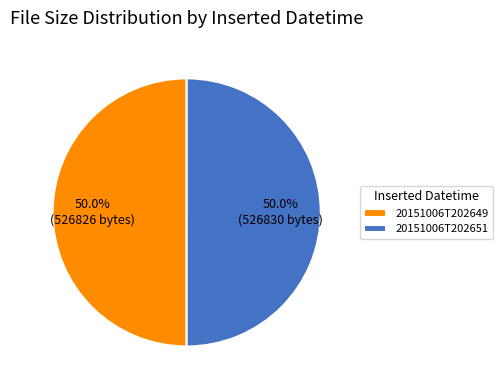

To the nearest percent, what is the combined percentage of 20151006T202651 and 20151006T202649?

100%